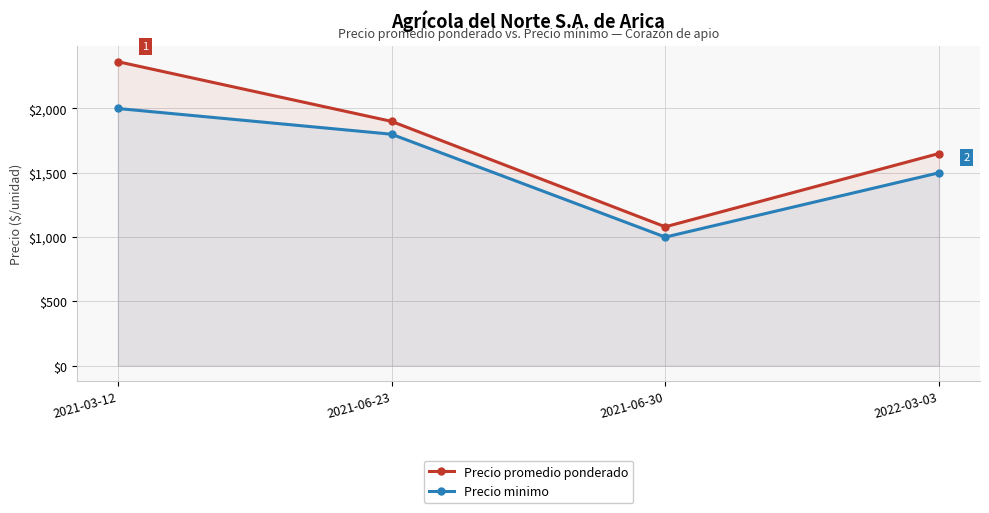

Is the value of Precio minimo at 2021-03-12 greater than the value of Precio promedio ponderado at 2022-03-03?

Yes